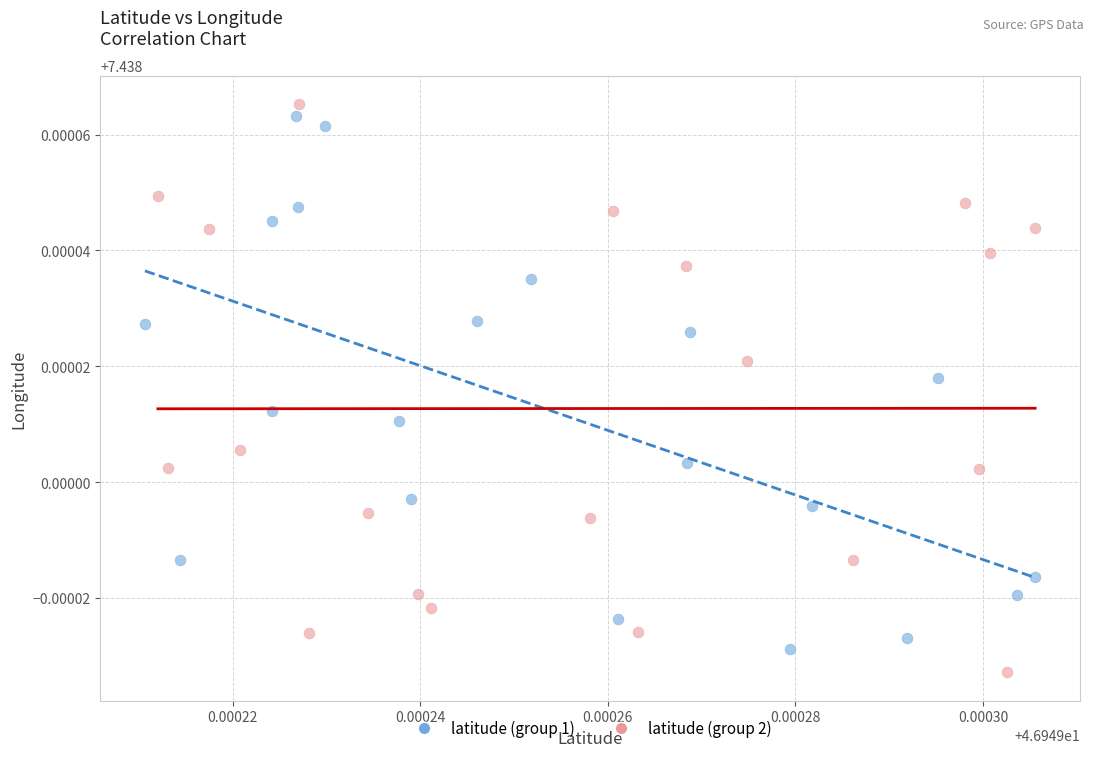

Which series contains the highest Y value?

latitude (group 2)